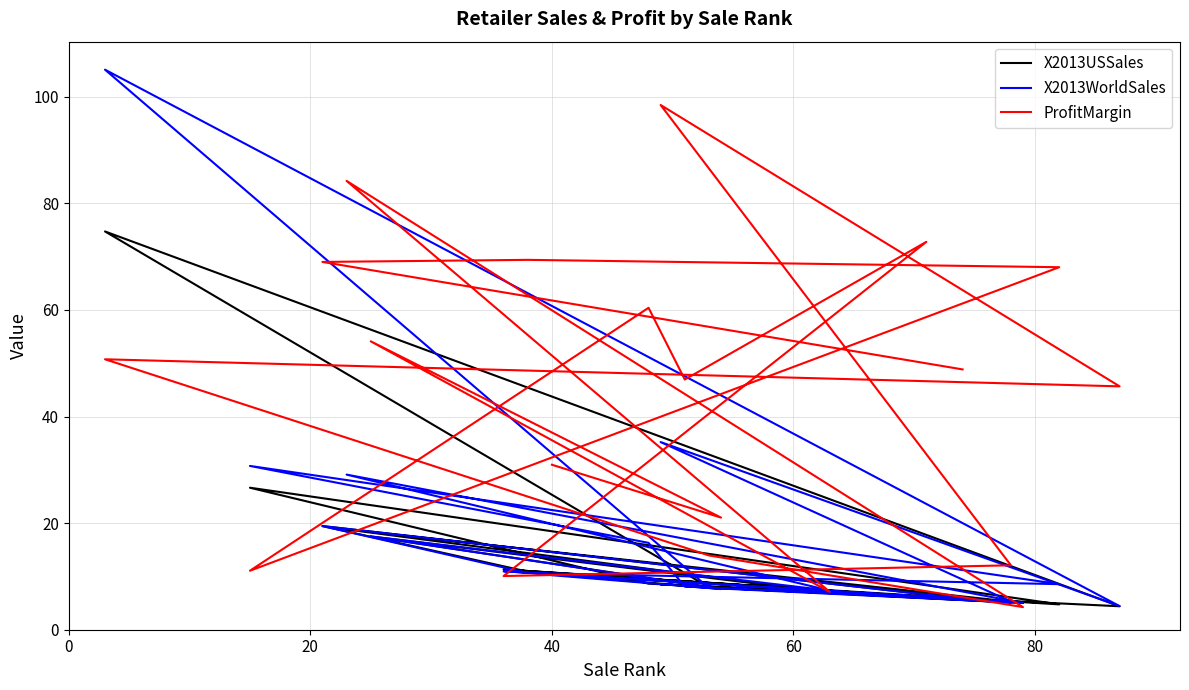

How many lines are shown in the chart?

3